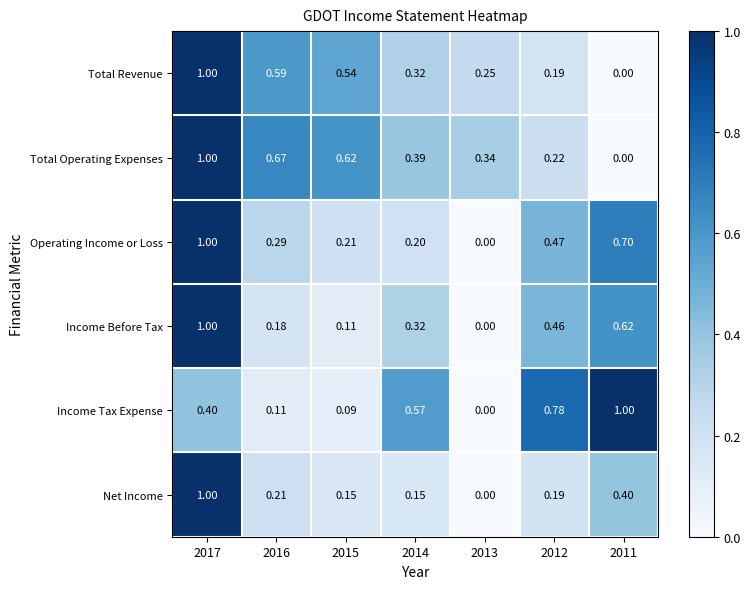

Is the value of Operating Income or Loss at 2016 greater than the value of Net Income at 2013?

Yes